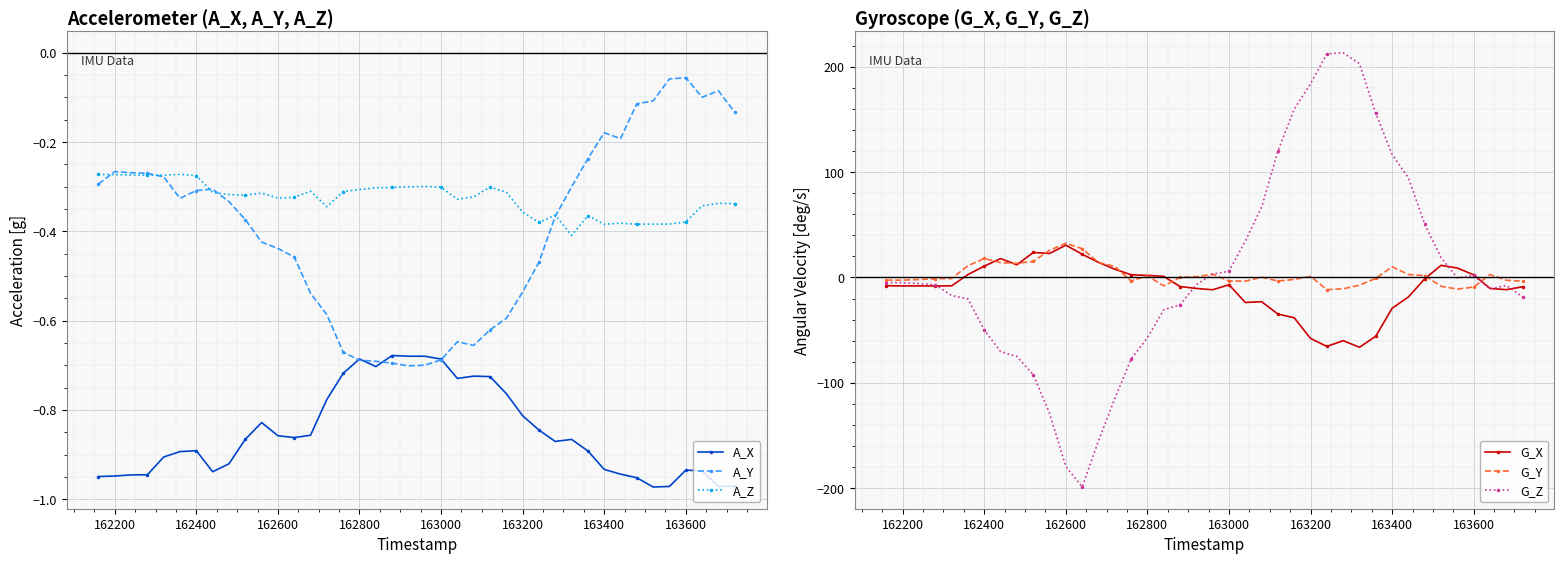

True or false: A_X and A_Z intersect in this chart.

False